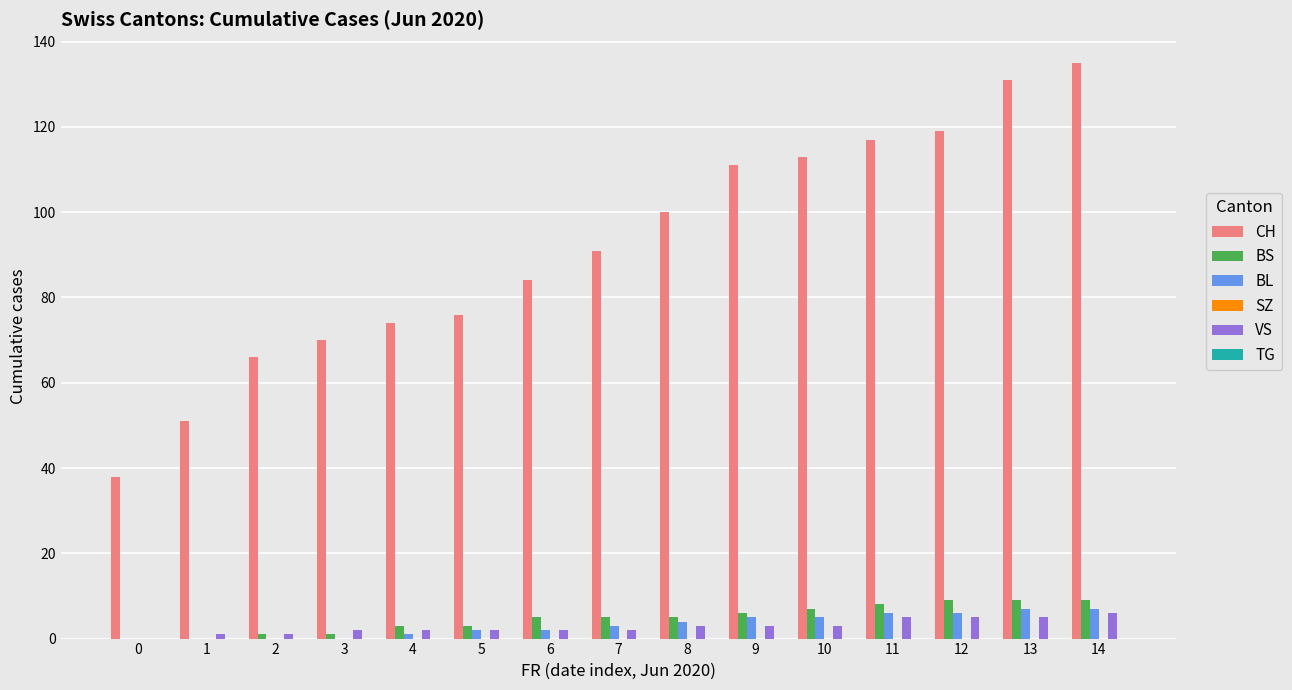

The value of BS at 11 is 8. True or false?

True